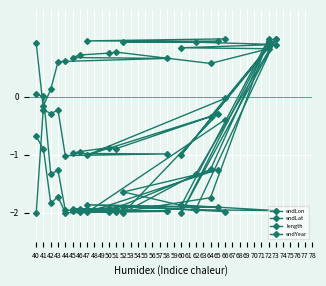

Rank the categories by endLat value from highest to lowest.

73, 40, 72, 66, 41, 43, 42, 65, 64, 50, 51, 46, 45, 58, 60, 47, 44, 62, 52